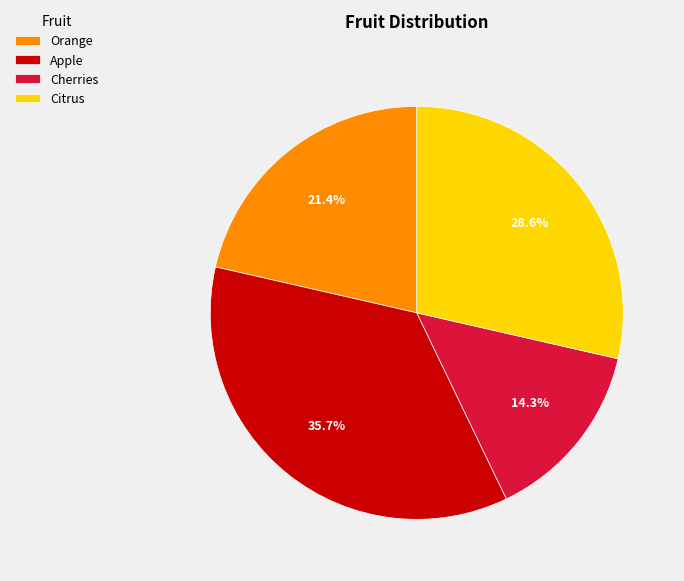

What percentage do Orange and Cherries together represent?

35.7%